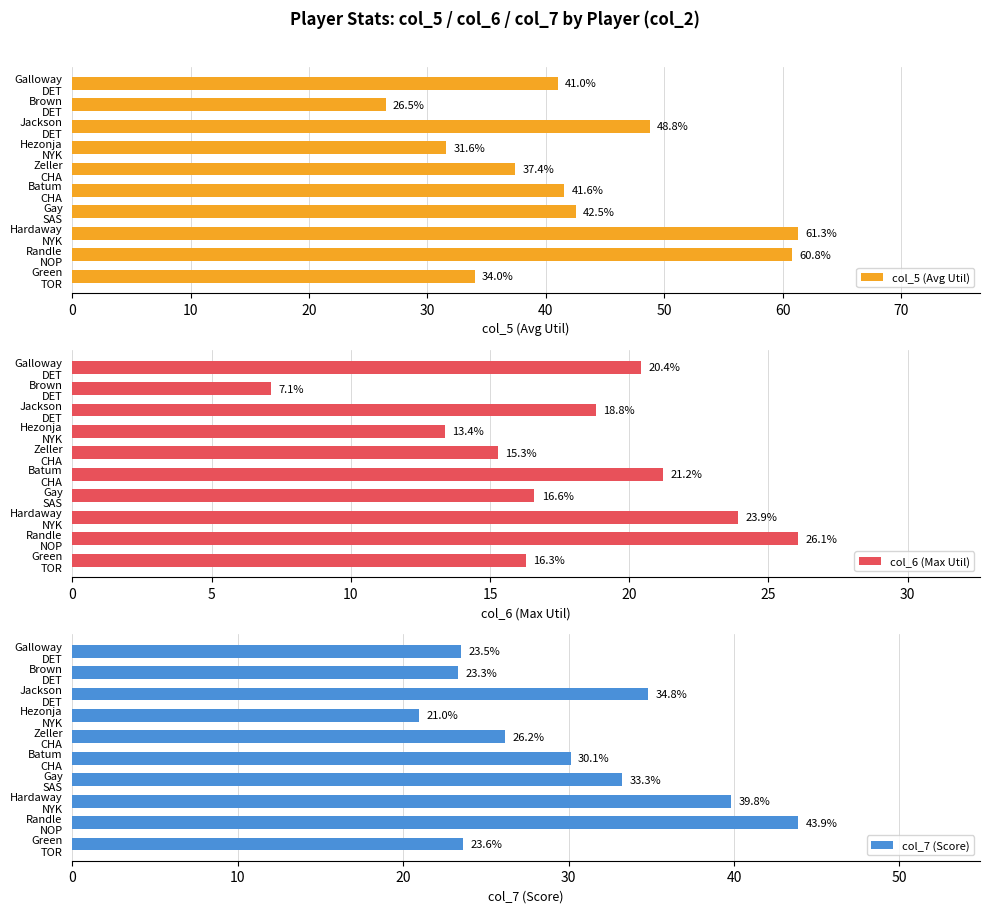

What is the lowest value of the col_5 (Avg Util) series?

26.5